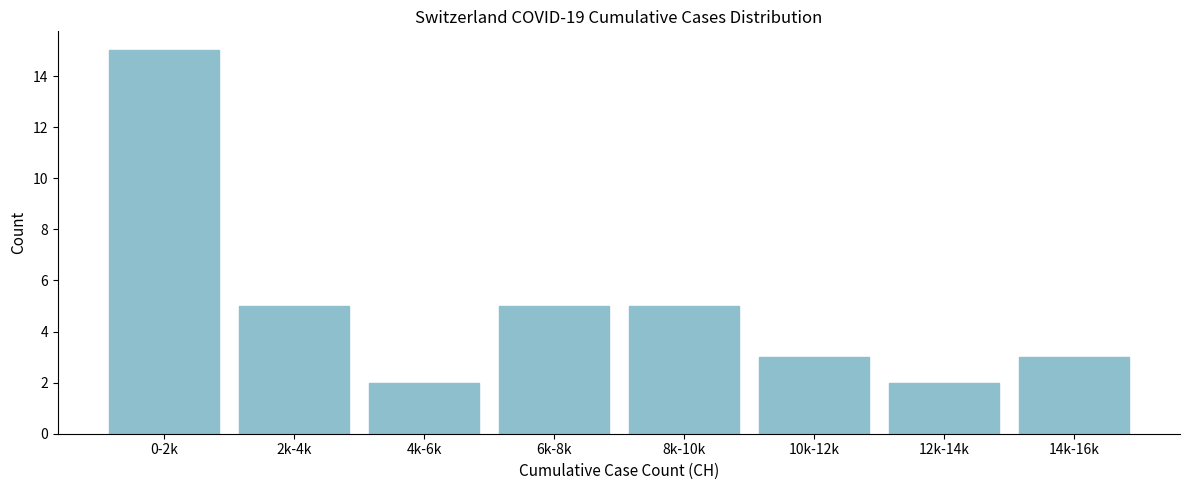

Reading left to right, list all the values displayed in this chart.

15	5	2	5	5	3	2	3